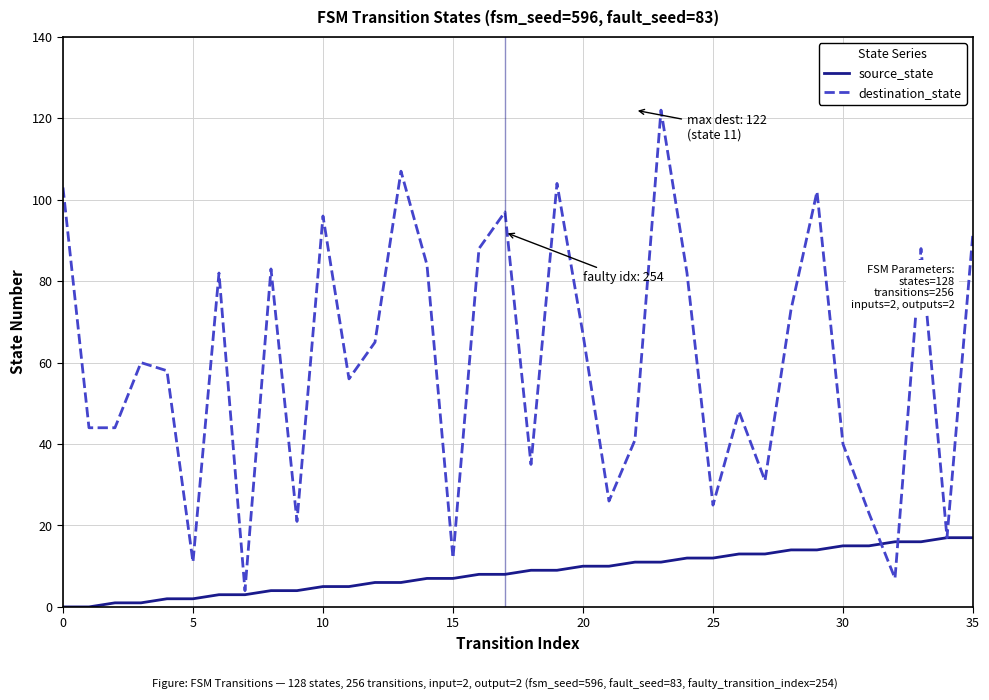

Which series has the largest total across all categories?

destination_state